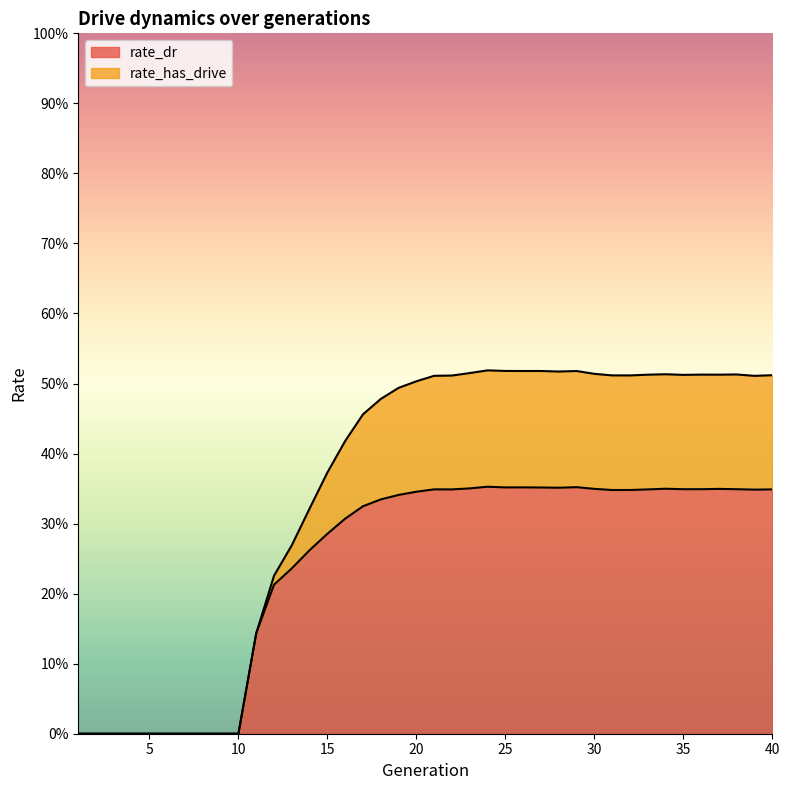

The value of rate_has_drive at 4 is -0.3. True or false?

False